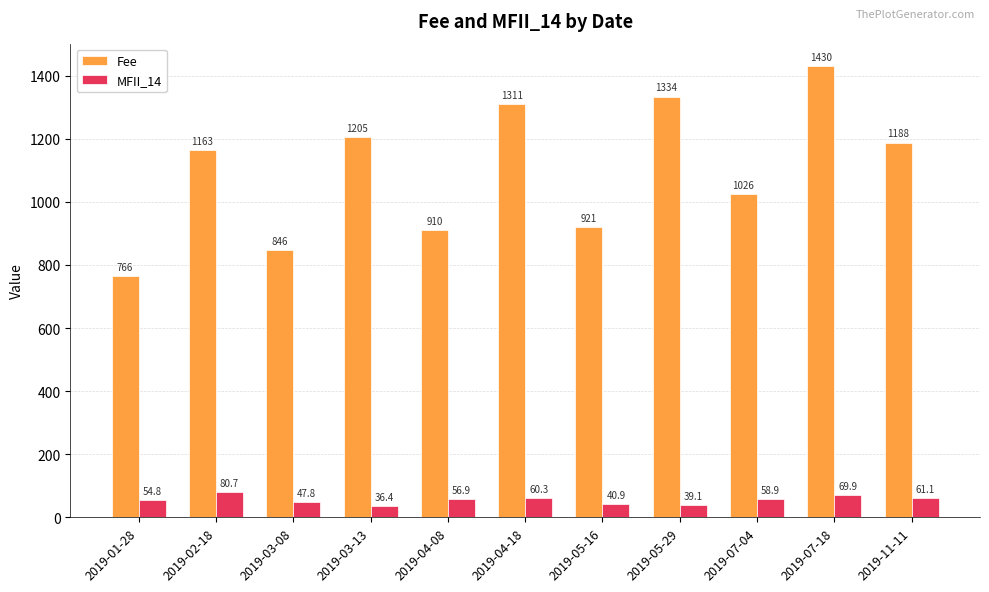

What is the value of the Fee bar at the 1st from the left?

766.0